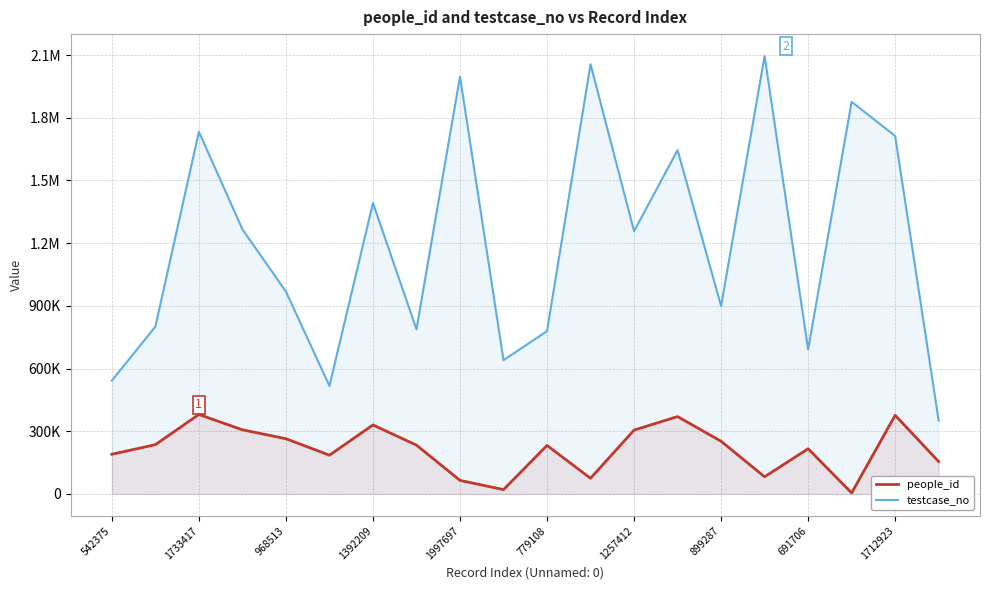

Reading left to right, what are all the values shown in this chart?

people_id: 189850	235877	380317	306955	264222	185385	330219	233491	64887	20726	232020	75026	305376	370270	252123	81985	216406	4762	376429	154784
testcase_no: 542376	800964	1733418	1266190	968514	516903	1392210	787711	1997698	640044	779109	2056327	1257413	1645384	899288	2095645	691707	1876436	1712924	350976